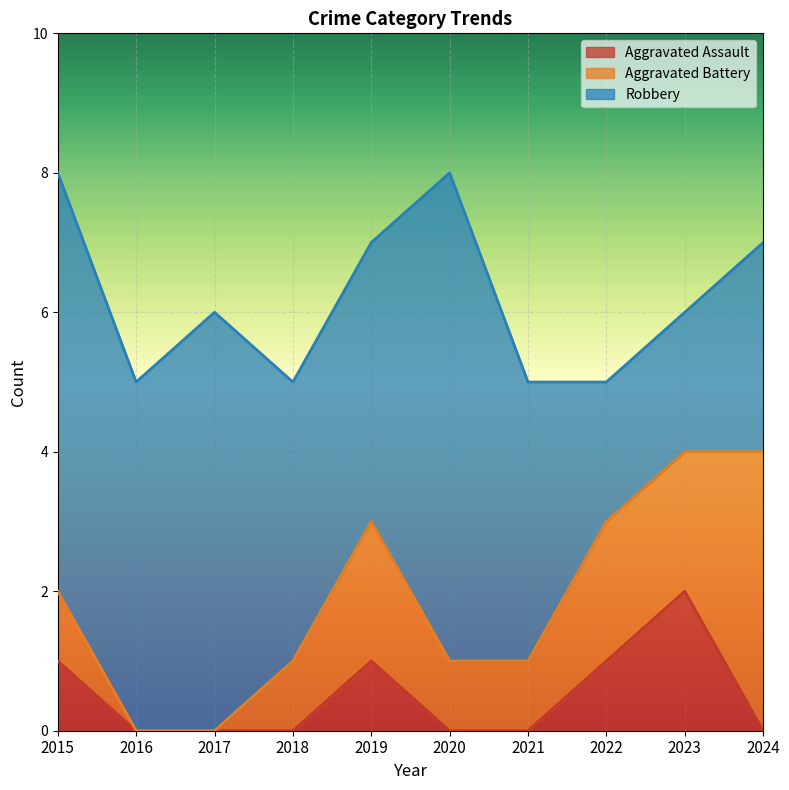

Reading left to right, what are all the values shown in this chart?

Aggravated Assault: 1	0	0	0	1	0	0	1	2	0
Aggravated Battery: 1	0	0	1	2	1	1	2	2	4
Robbery: 6	5	6	4	4	7	4	2	2	3